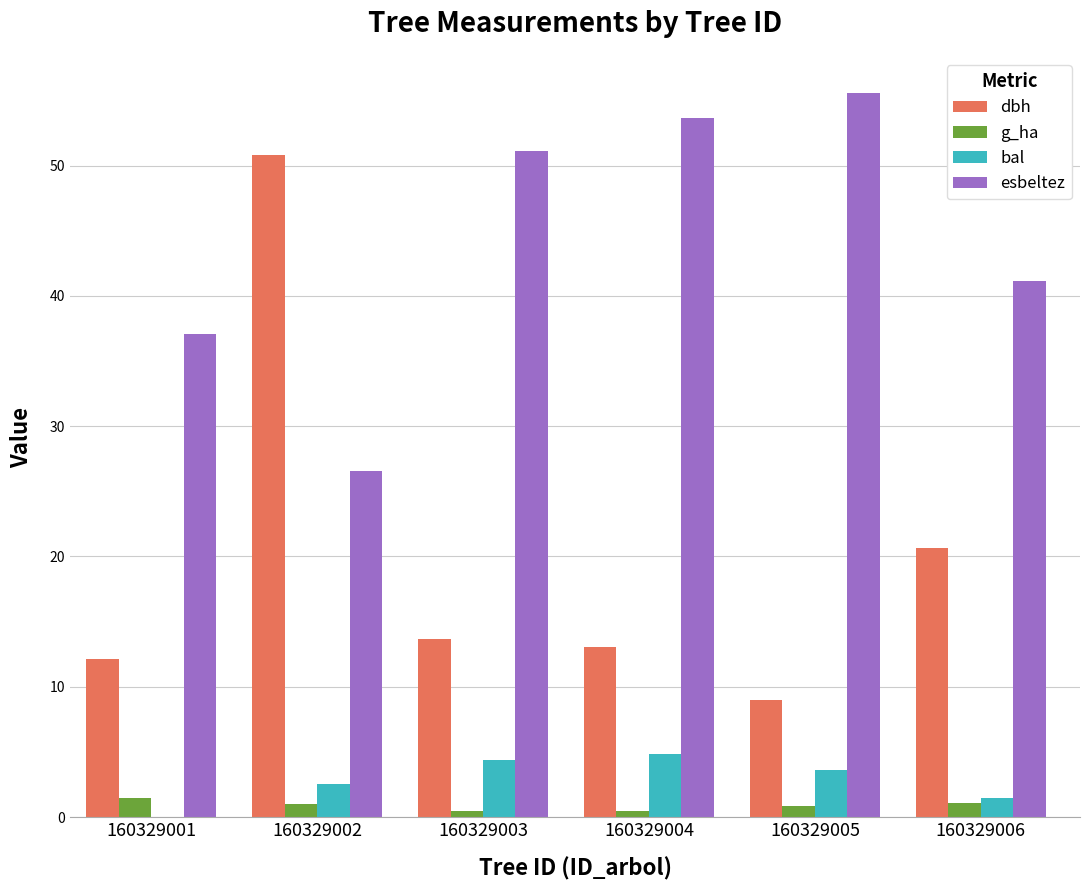

Which series changed the most between 160329001 and 160329002?

dbh